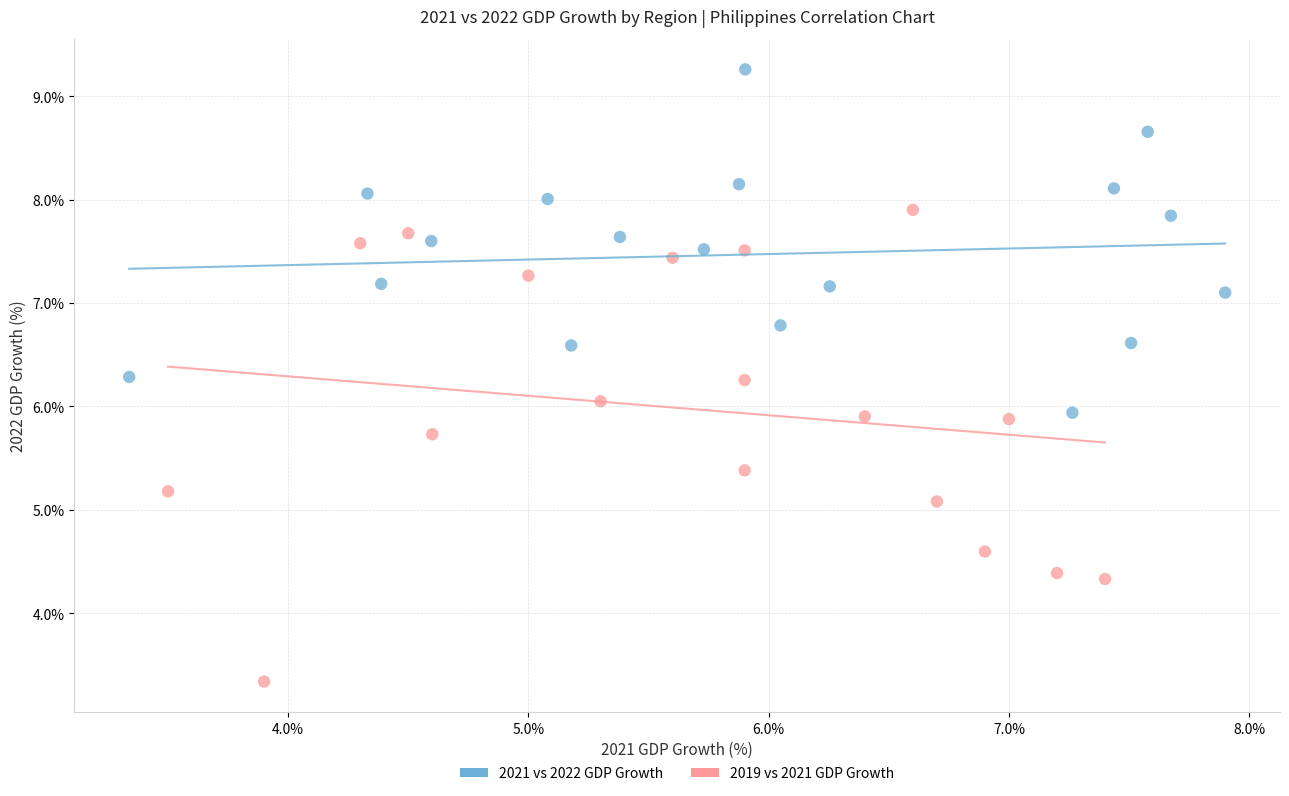

Which series contains the lowest Y value?

2019 vs 2021 GDP Growth